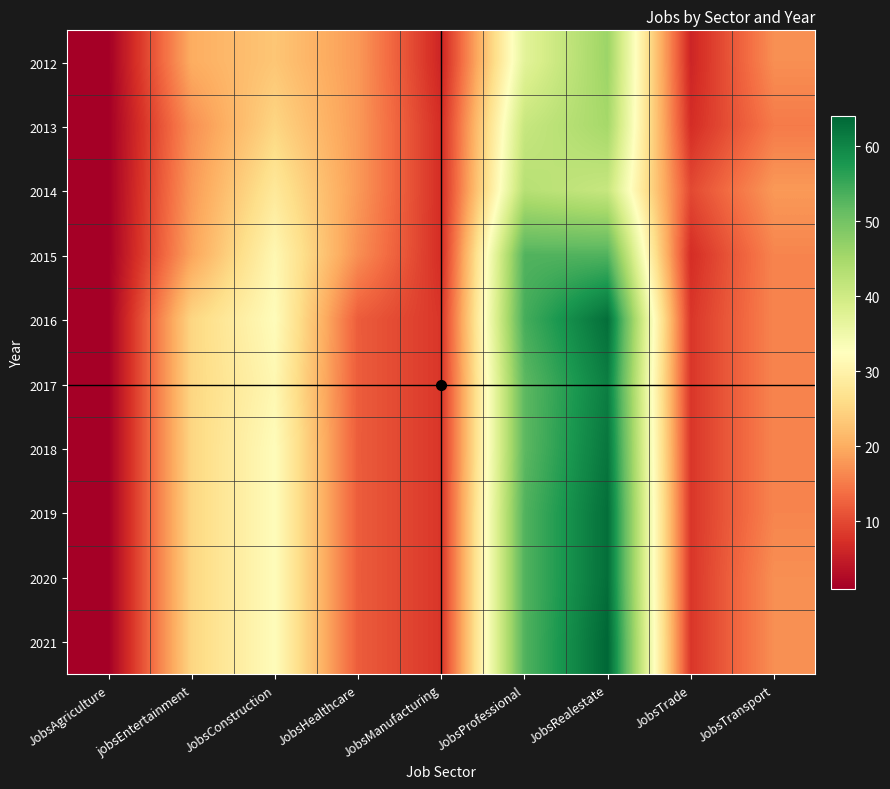

Which series has the largest total across all categories?

2021